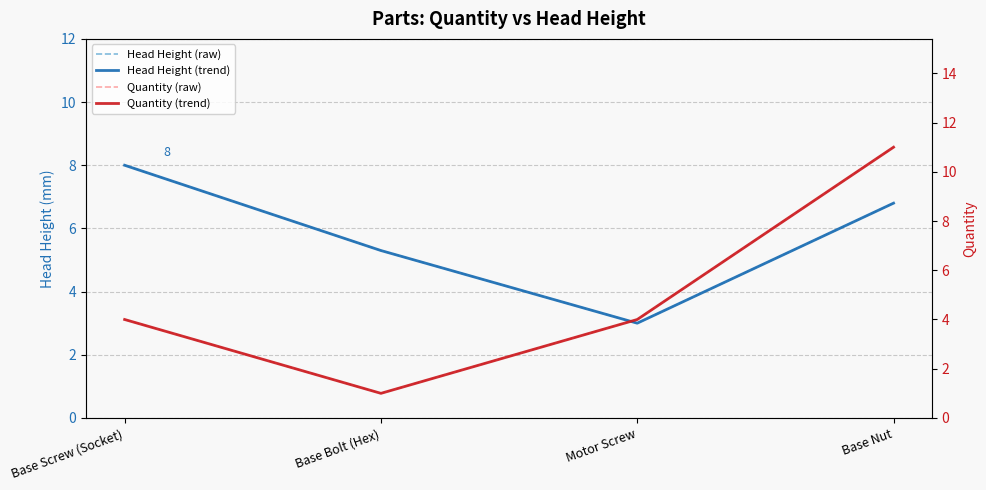

What are all the series names shown in the legend?

Head Height (raw), Head Height (trend), Quantity (raw), Quantity (trend)